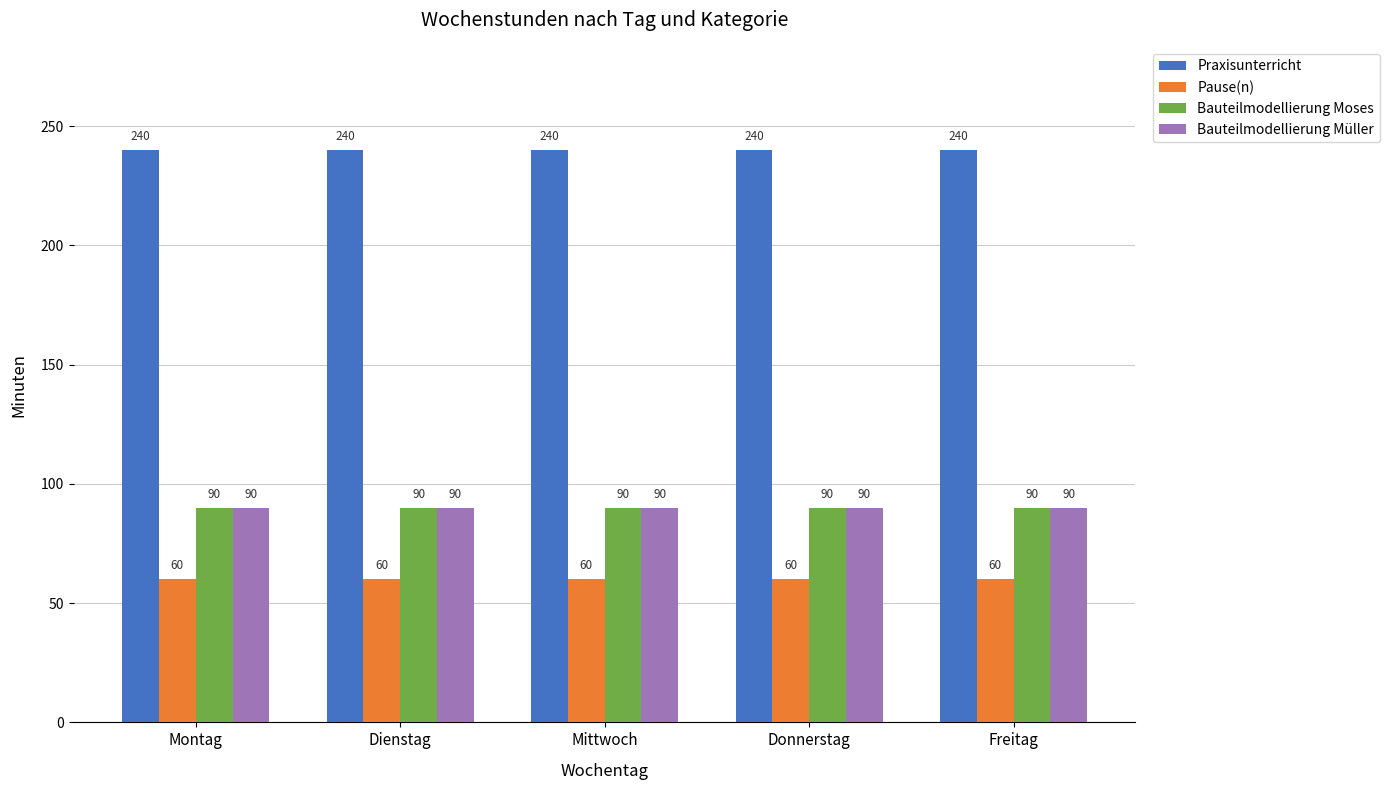

At how many categories does at least one series exceed 147?

5